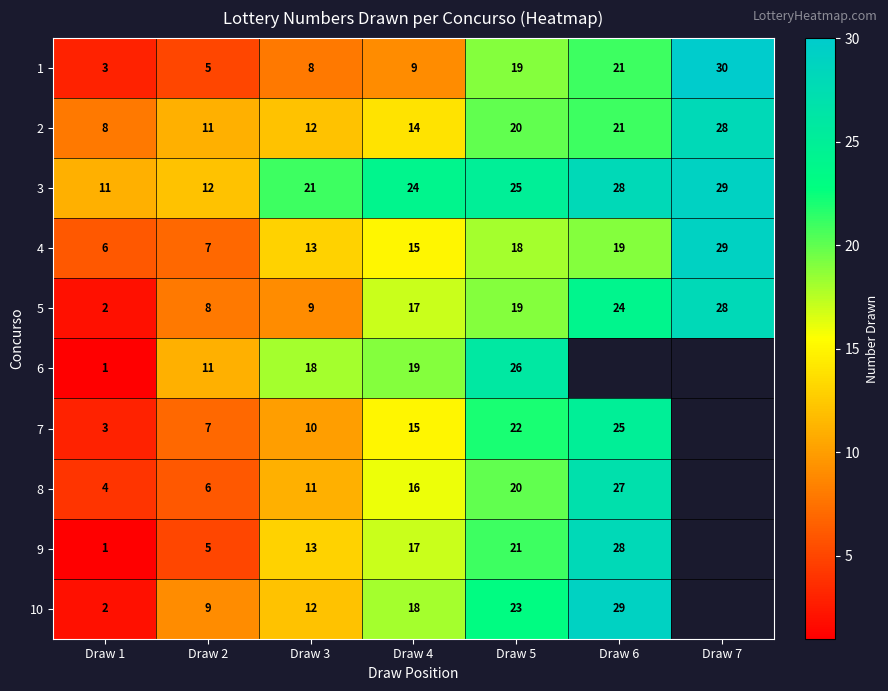

What is the approximate value of 5 at Draw 7, to the nearest 10?

30